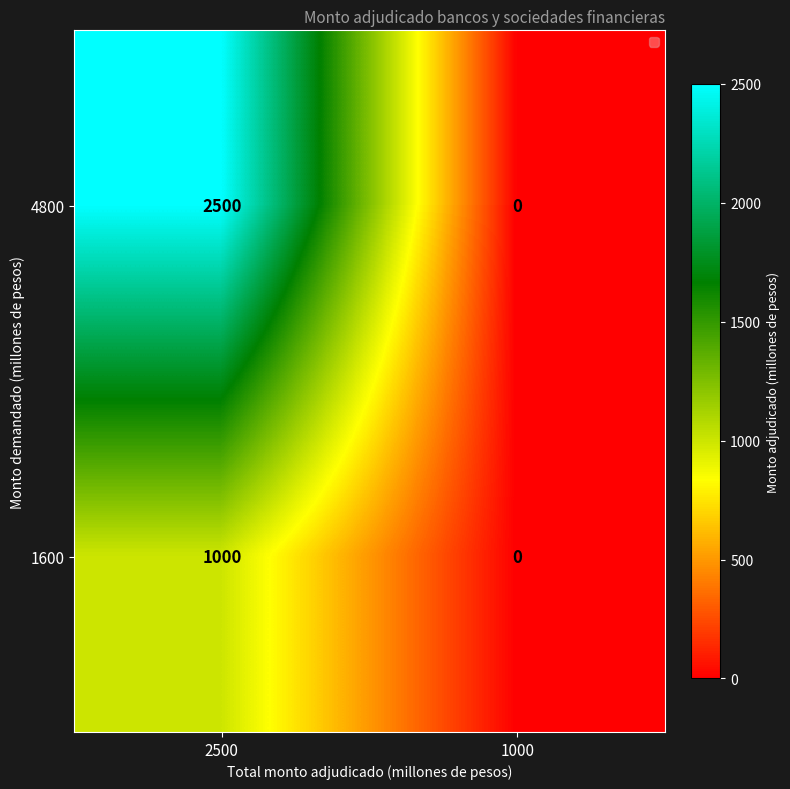

Read the 4800 value at 2500, to the nearest 50.

2500